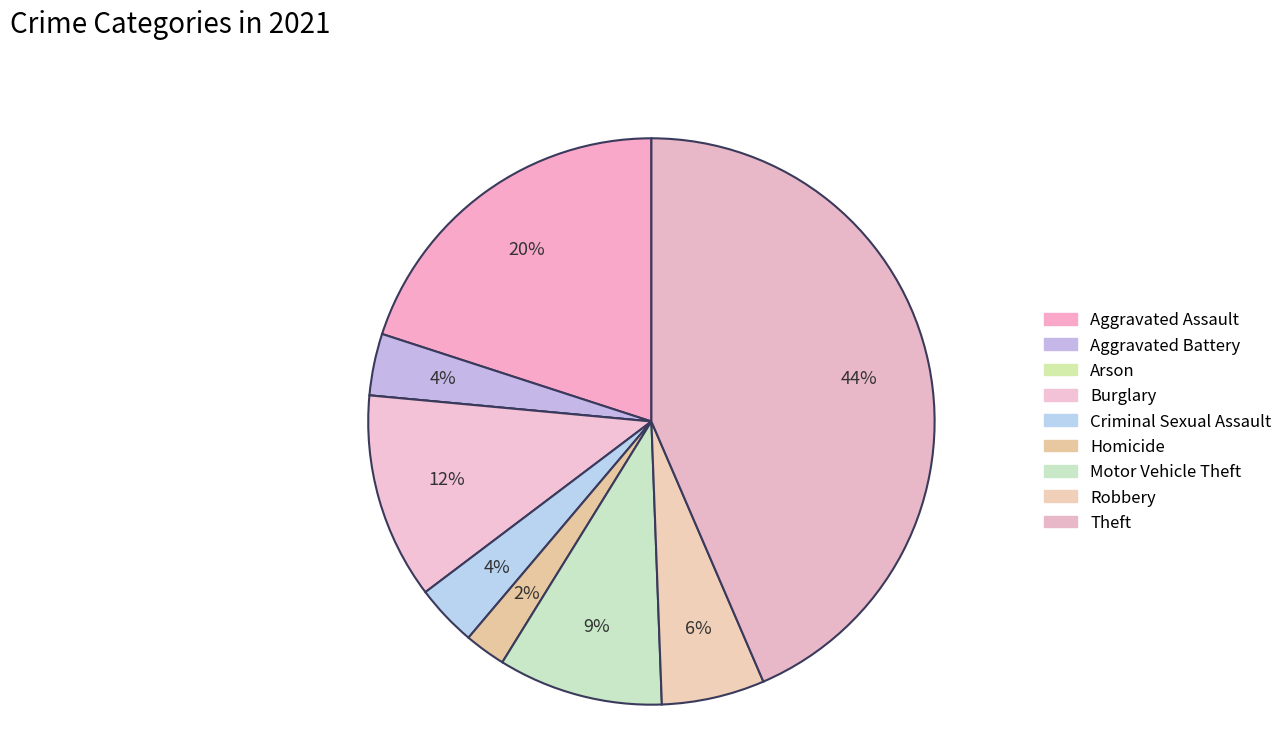

How many slices are in this pie chart?

9